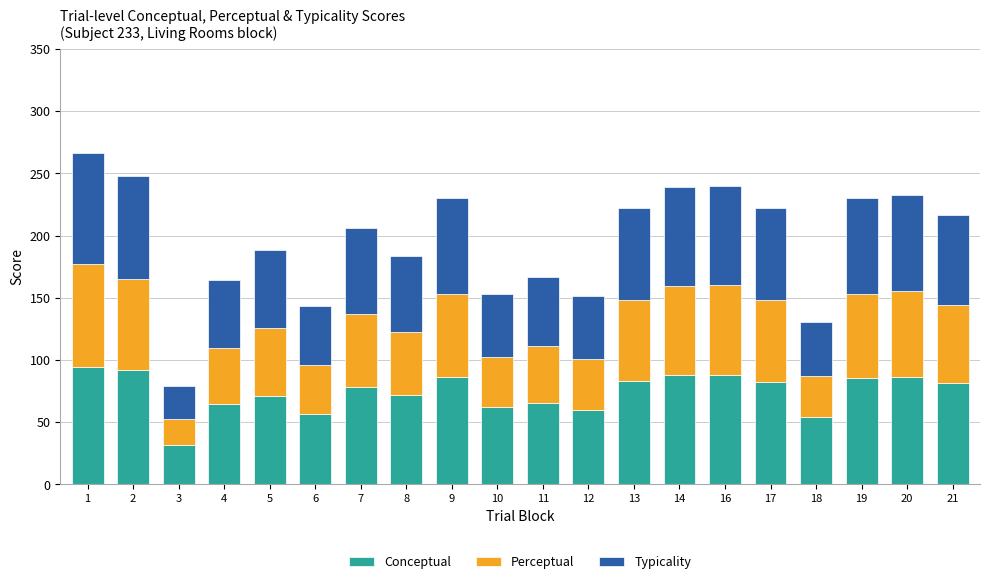

What is the total value across all series at 21?

216.7